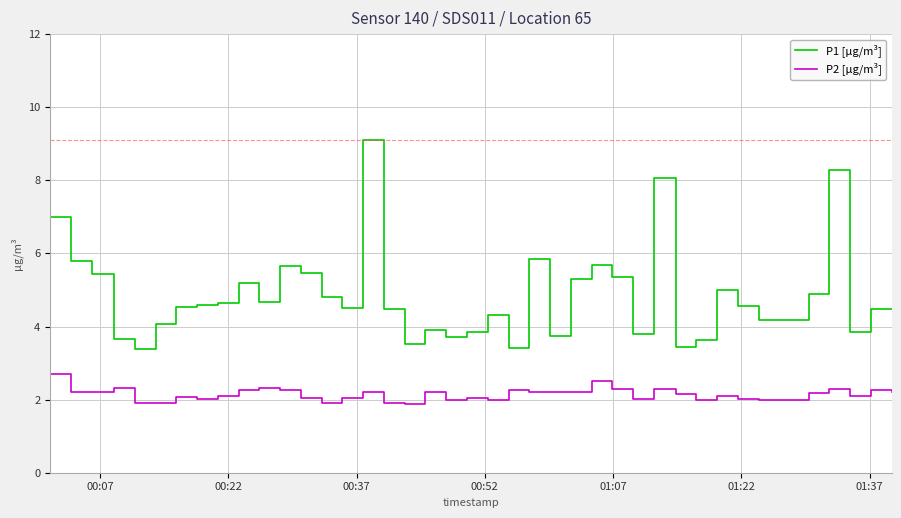

What is the difference between the maximum and minimum values in the P1 [µg/m³] series?

5.7